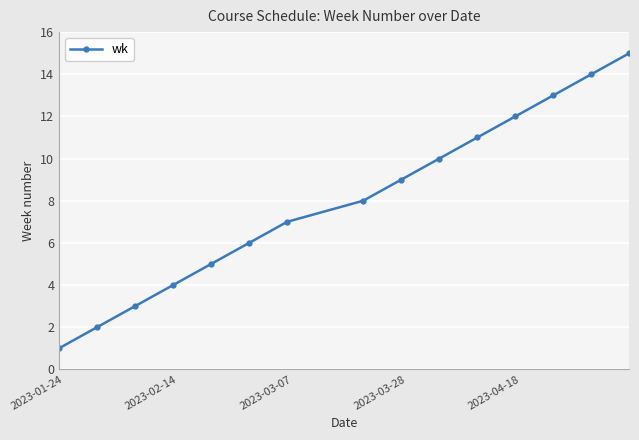

What is the greatest value displayed?

15